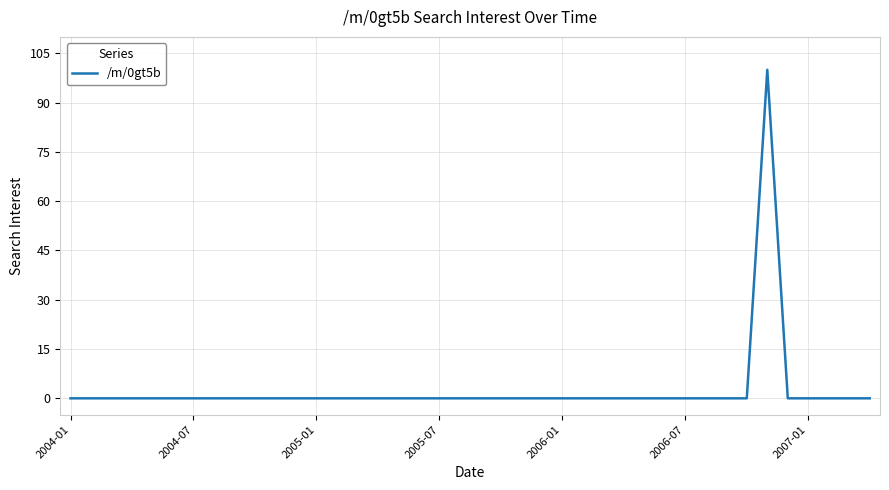

What is the difference between the maximum and minimum values?

100